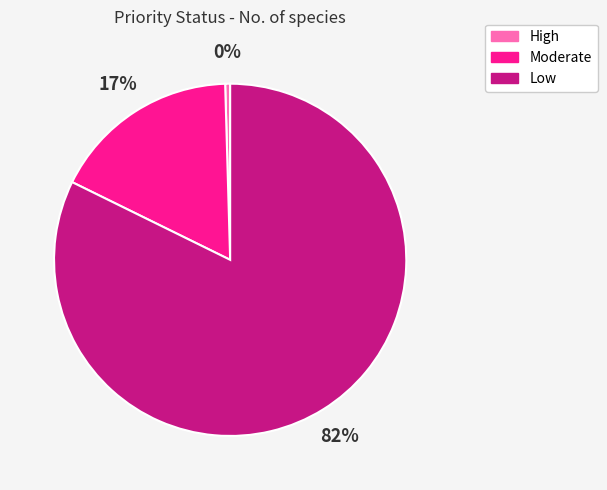

Combined, do Moderate and High account for over 50%?

No